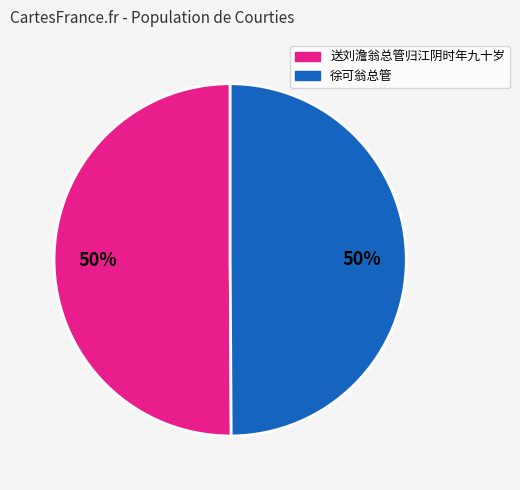

Approximately how many times larger is the value at 徐可翁总管 compared to 送刘澹翁总管归江阴时年九十岁?

1.0